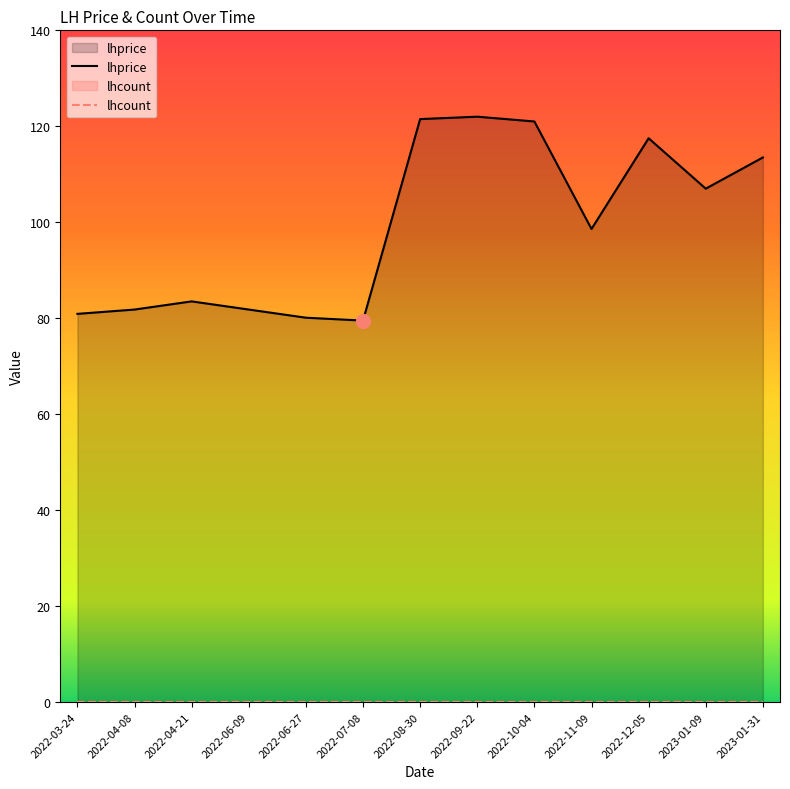

What is the label of the 1st point from the right?

2023-01-31